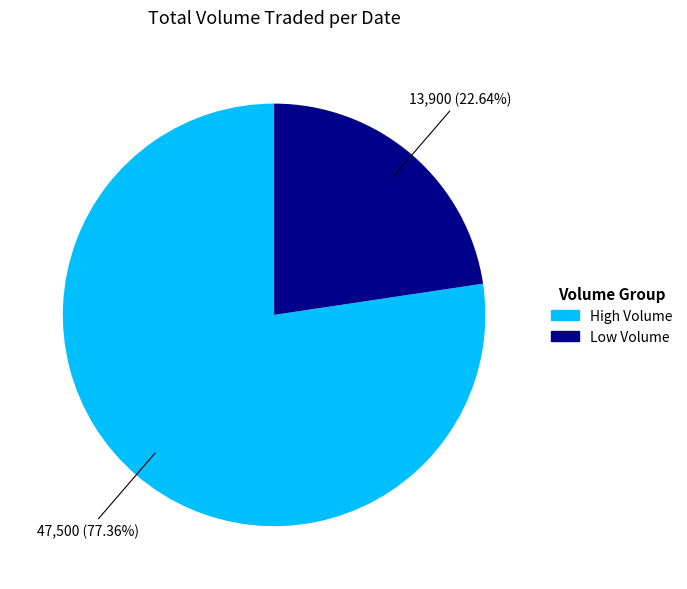

Which has a higher value, Low Volume or High Volume?

High Volume